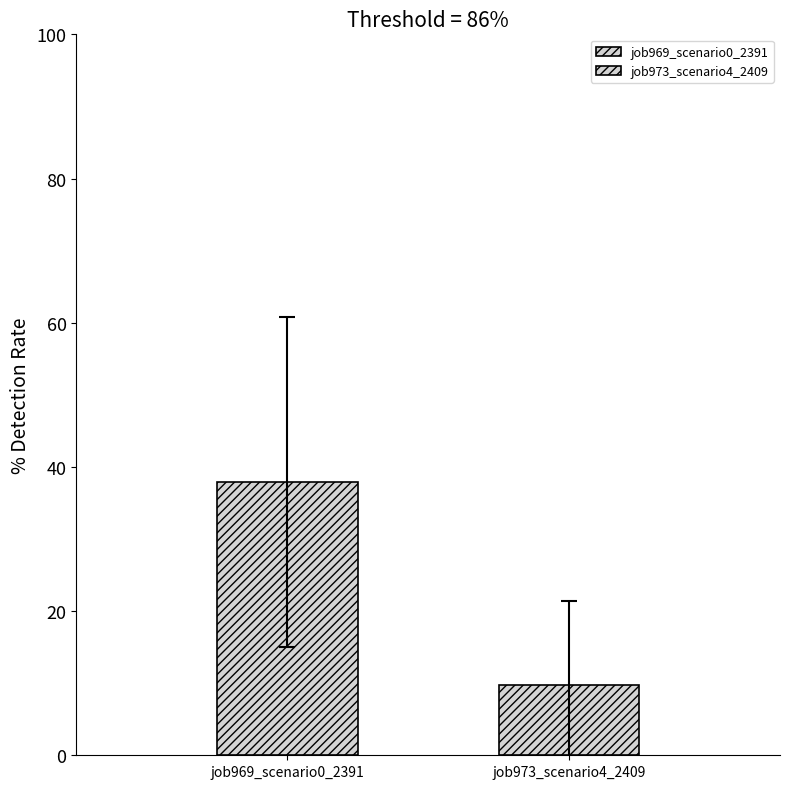

Does the chart contain any negative values?

No